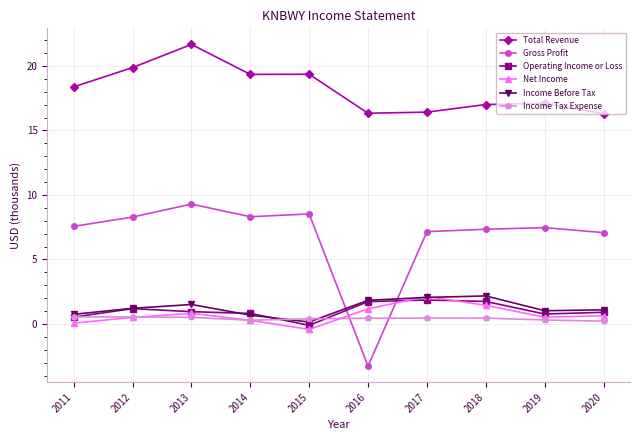

What is the maximum value for Income Tax Expense?

0.5